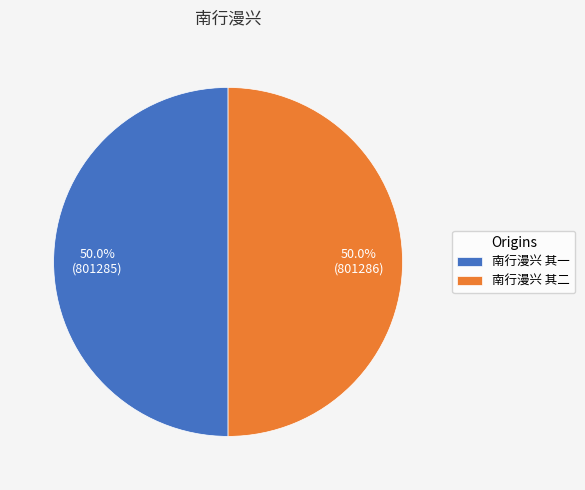

Approximately how many times larger is the value at 南行漫兴 其一 compared to 南行漫兴 其二?

1.0